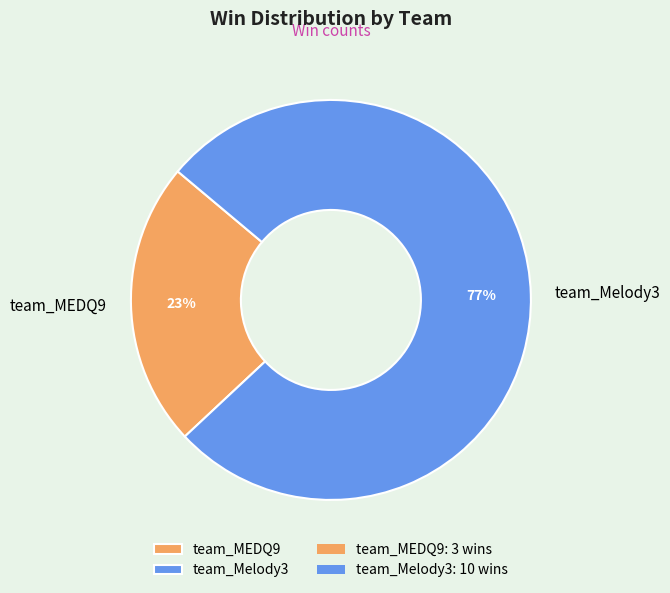

To the nearest percent, what is the difference between the largest and smallest slice percentages?

54%